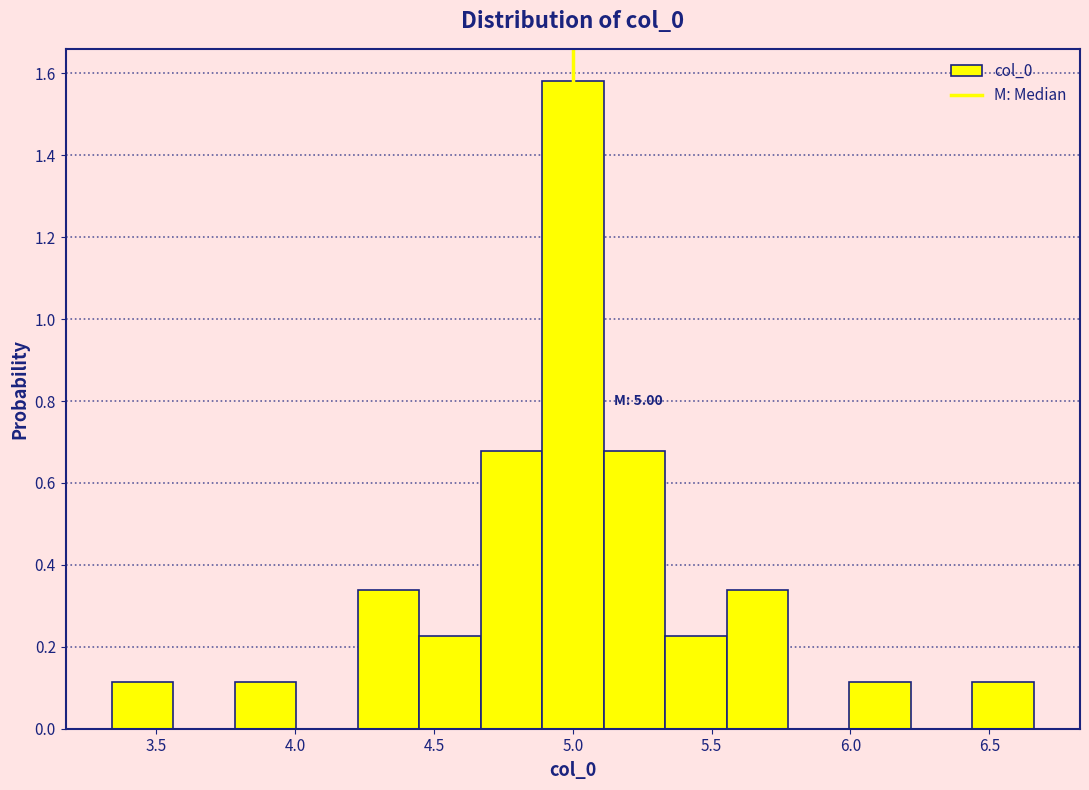

Over which range of the x-axis is the bar tallest?

4.90 to 5.10